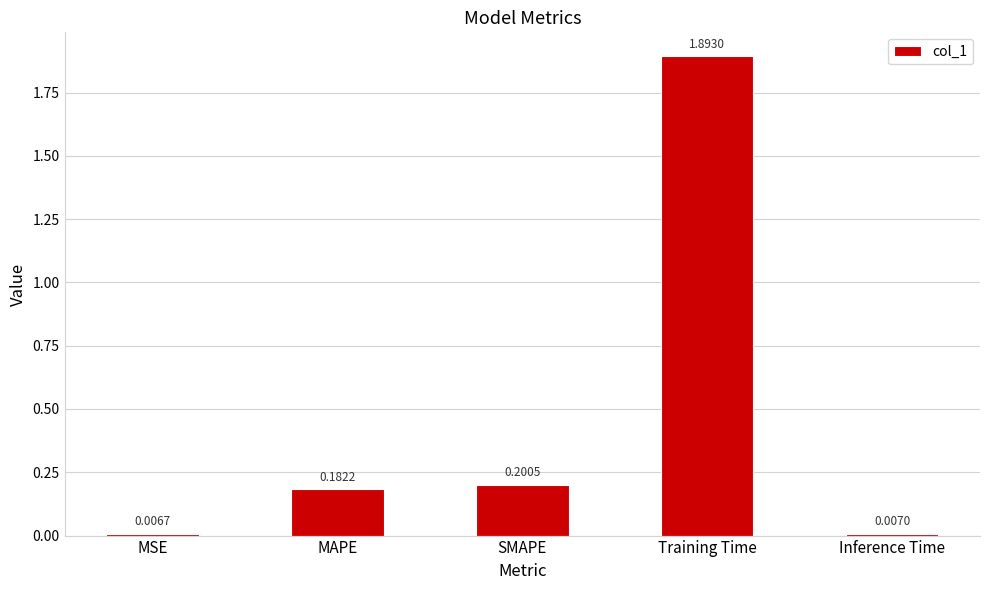

The chart shows a value of 0.1 at SMAPE. True or false?

False